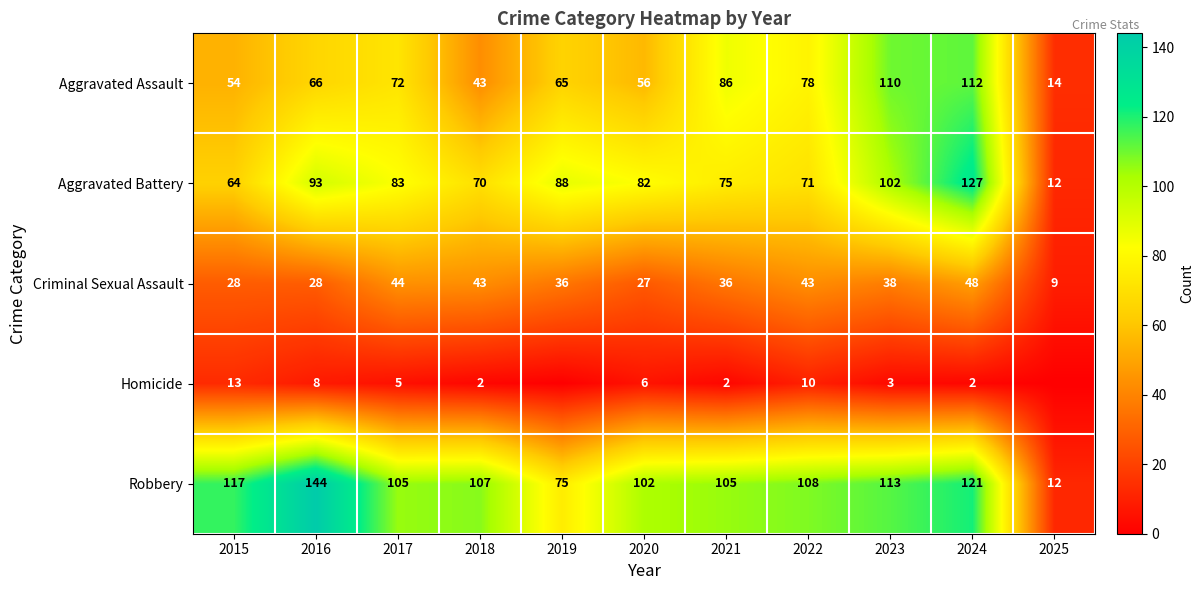

How many data points in Aggravated Assault are less than 66?

5